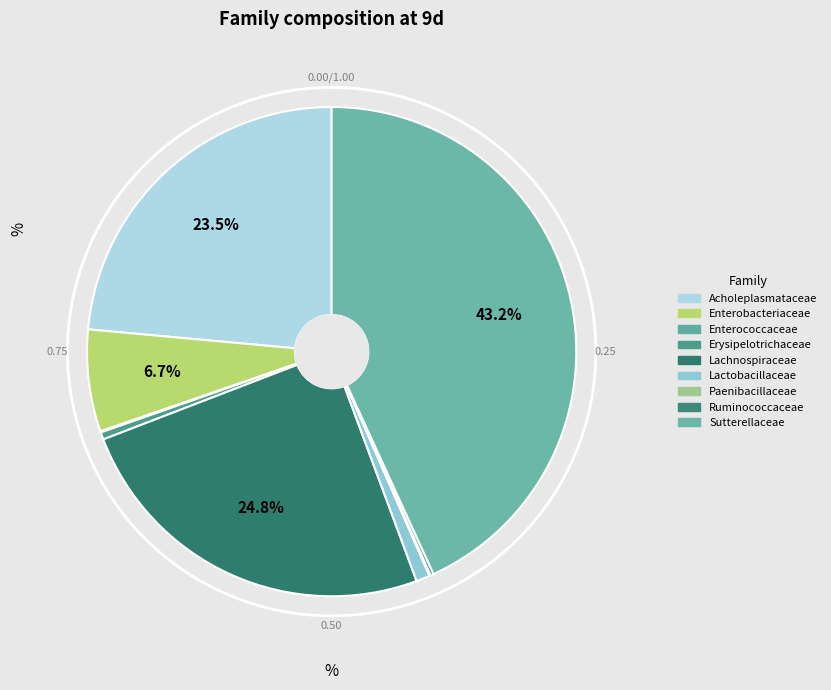

What percentage is NOT represented by Paenibacillaceae?

99.9%